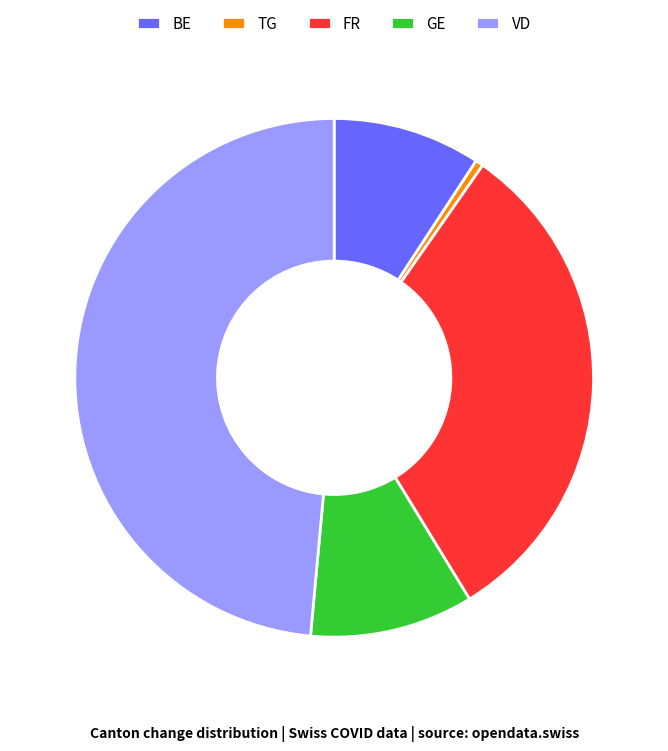

Is the sum of TG and FR greater than half?

No